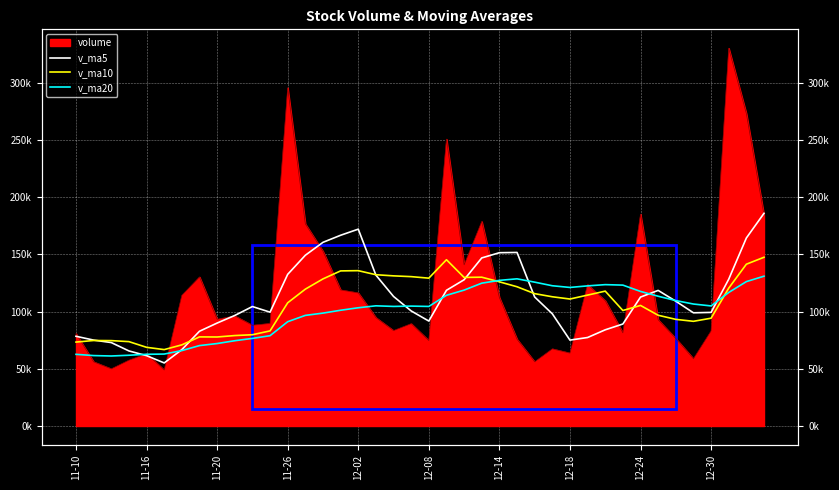

In v_ma10, how many points are higher than both neighbors (excluding endpoints)?

7